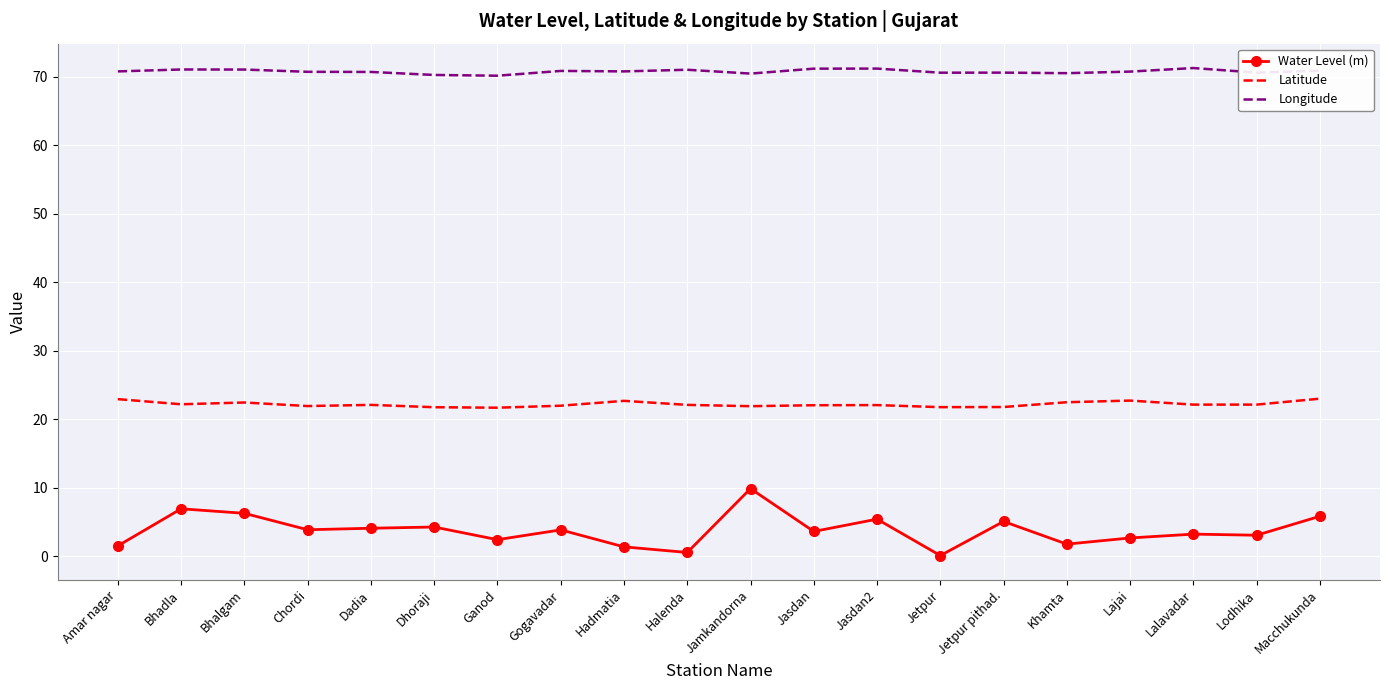

The Longitude series shows 70.8 at Amar nagar. True or false?

True